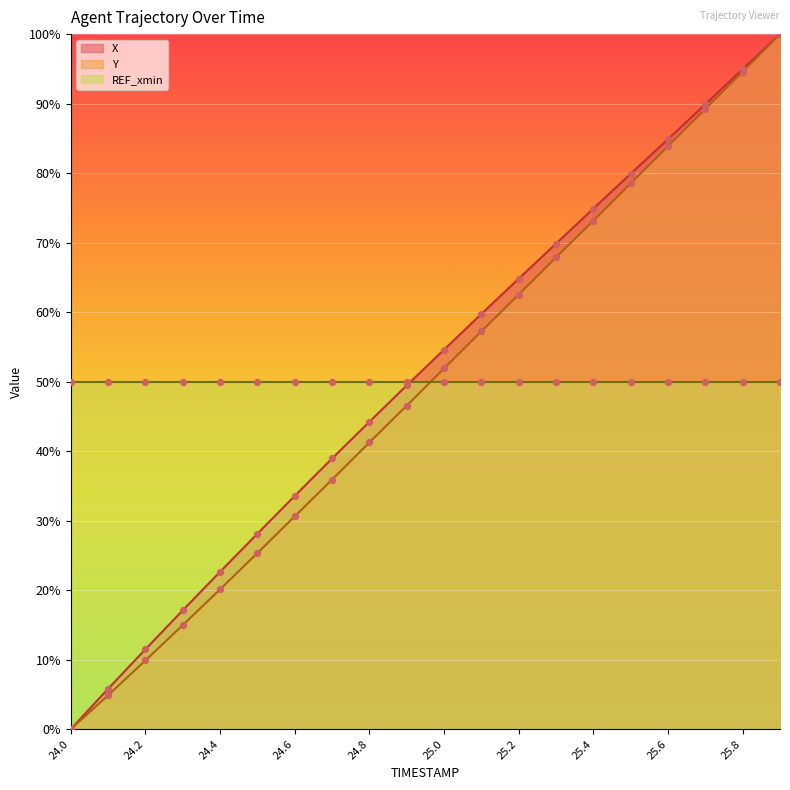

The value of Y at 25.2 is 62.5. True or false?

True